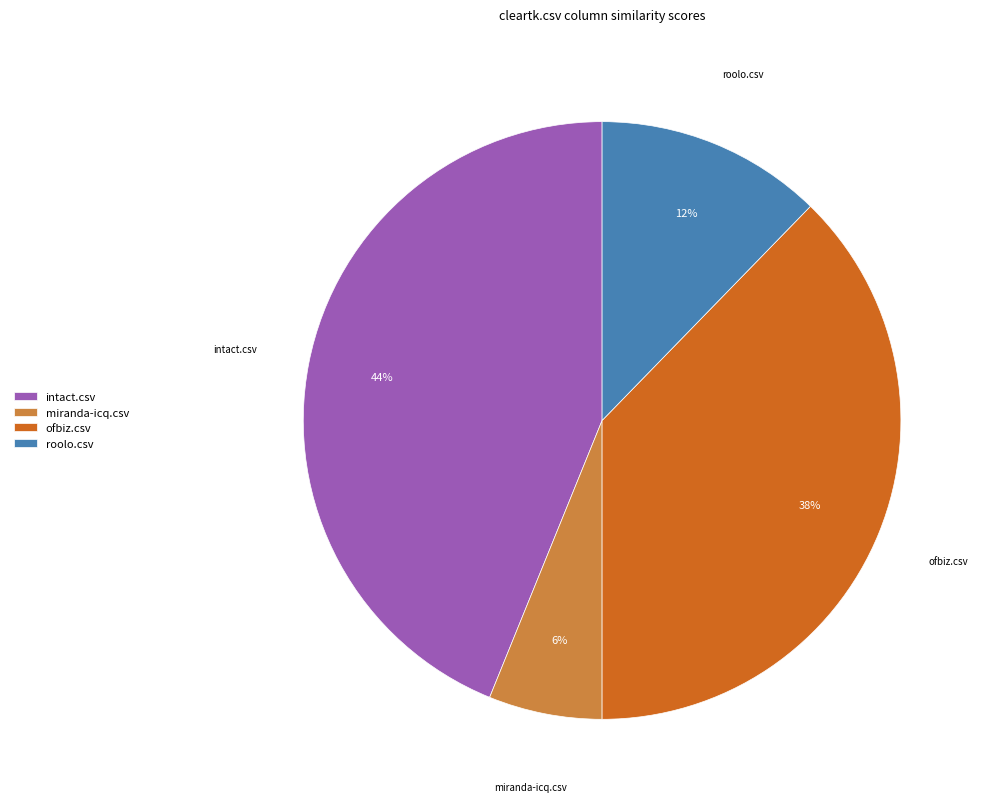

What percentage is the ofbiz.csv slice, to the nearest percent?

38%